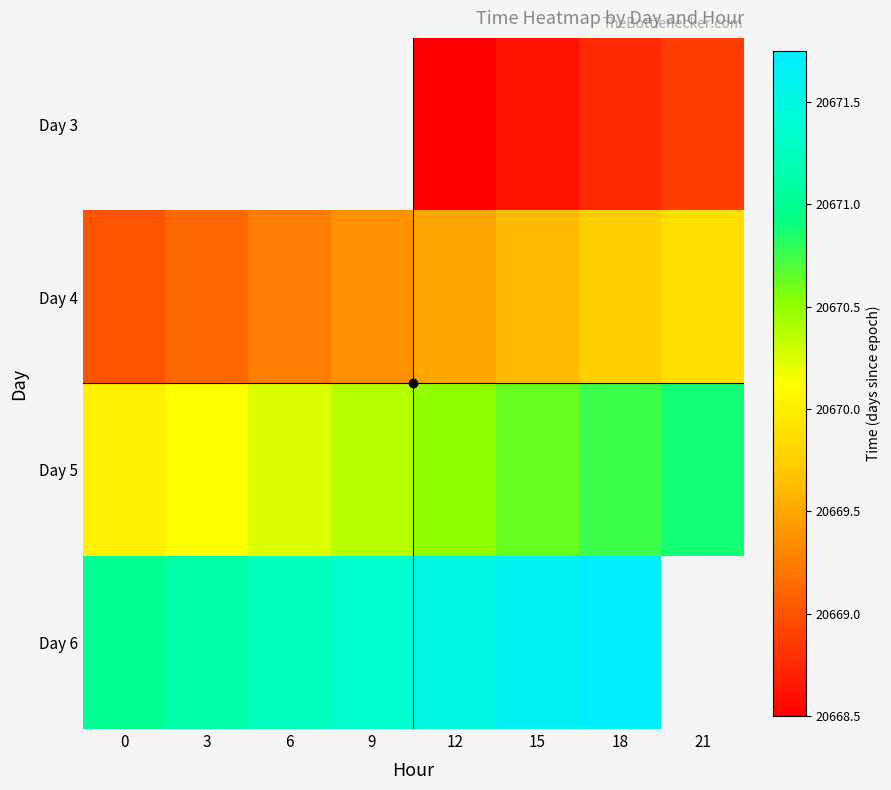

Rank the series by their maximum value, from lowest to highest.

Day 3, Day 4, Day 5, Day 6